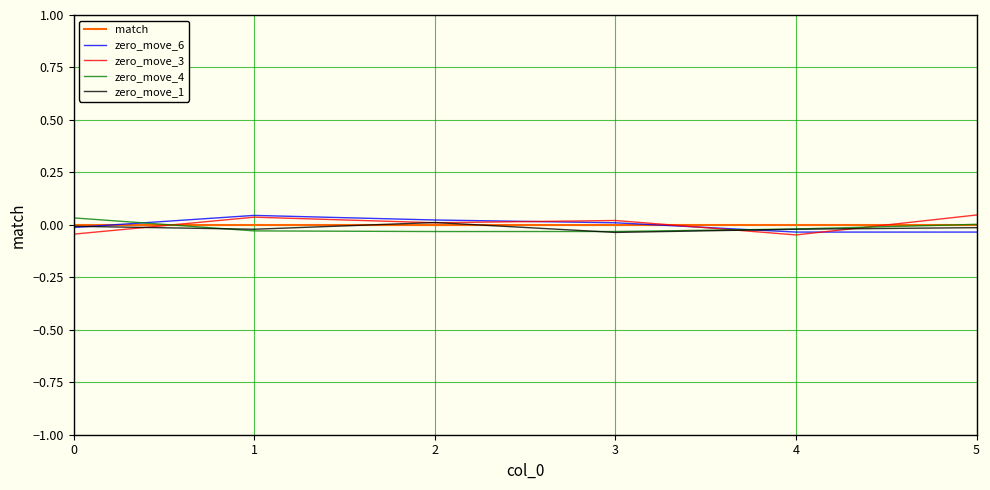

Is it true that zero_move_4 equals -0.0 at 1?

True